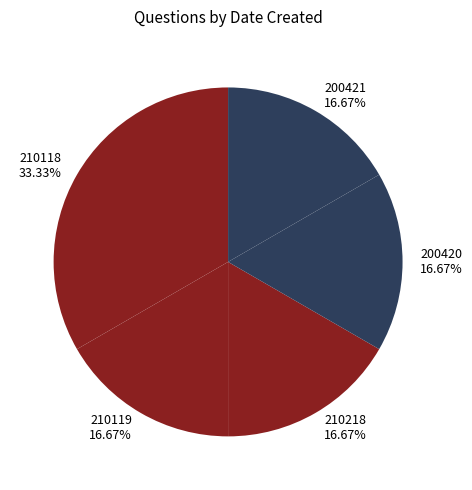

How many slices are in this pie chart?

5